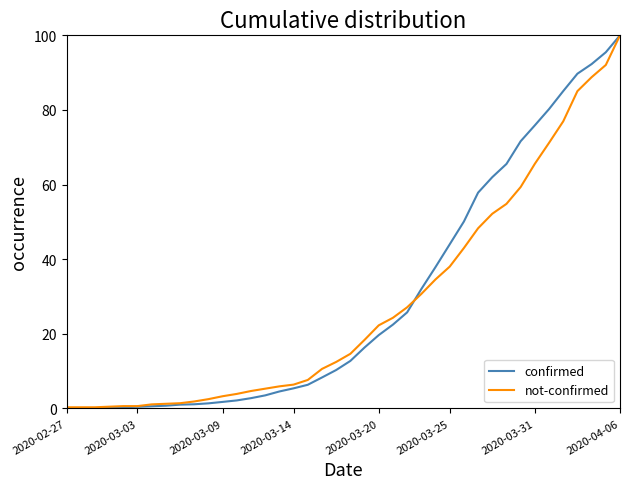

Which series has the widest spread of values?

confirmed